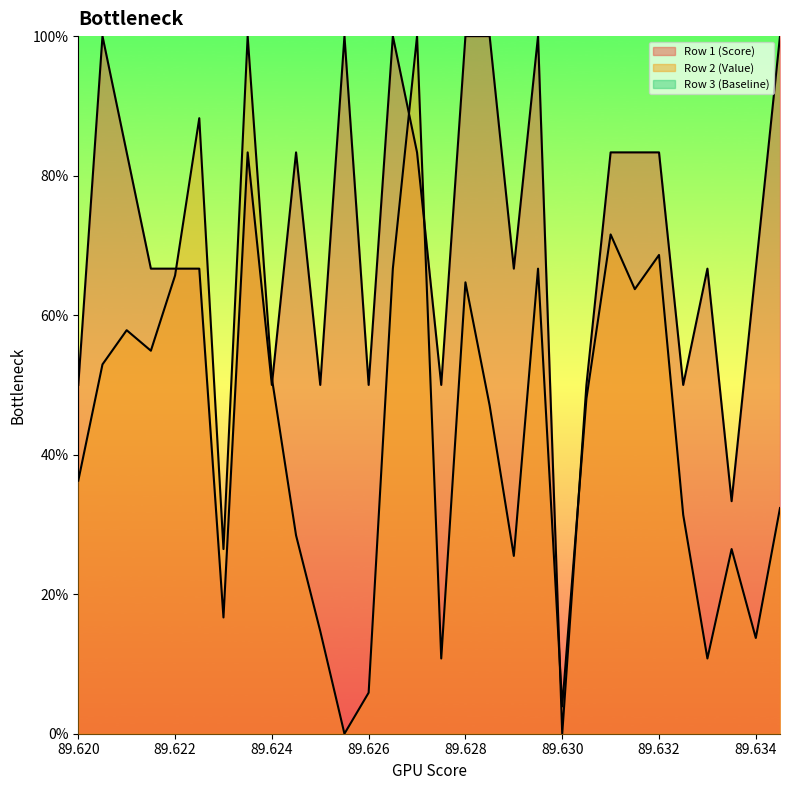

What is the value of the Row 1 (Score) point at the 22nd from the left?

0.5